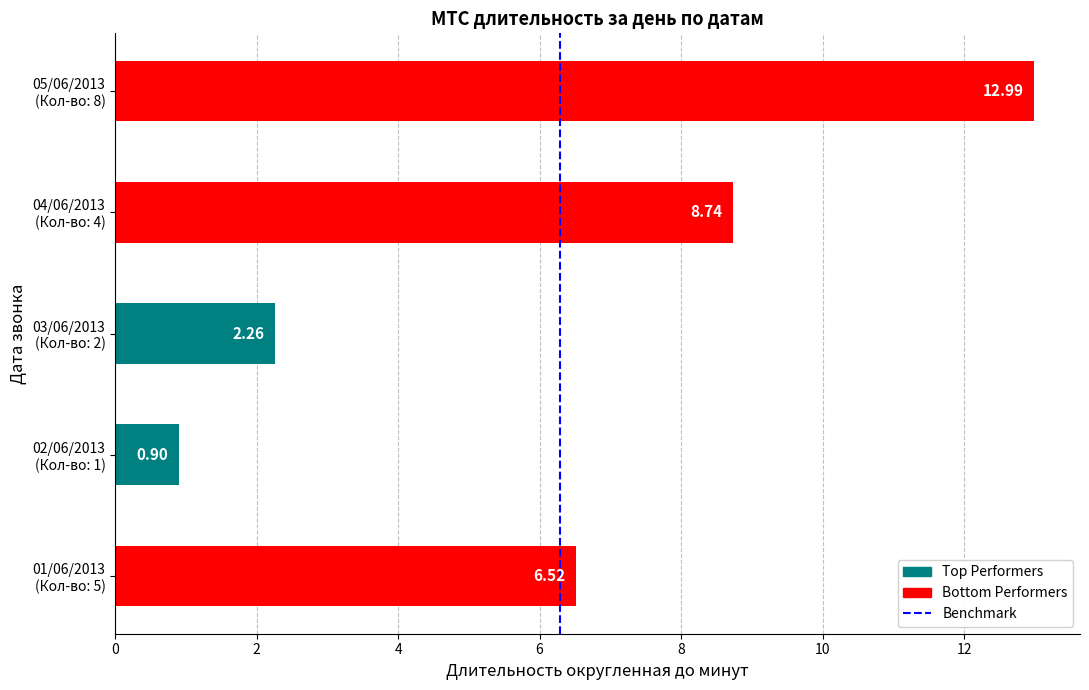

How many values exceed 6?

3